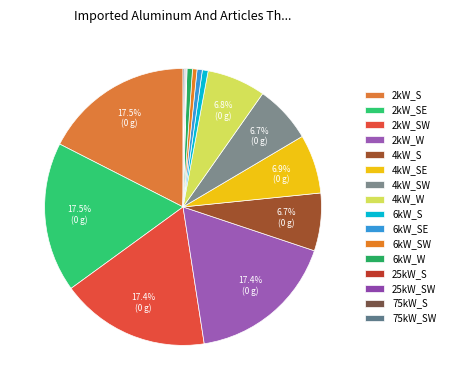

What percentage do 2kW_S and 2kW_SW together represent?

34.9%